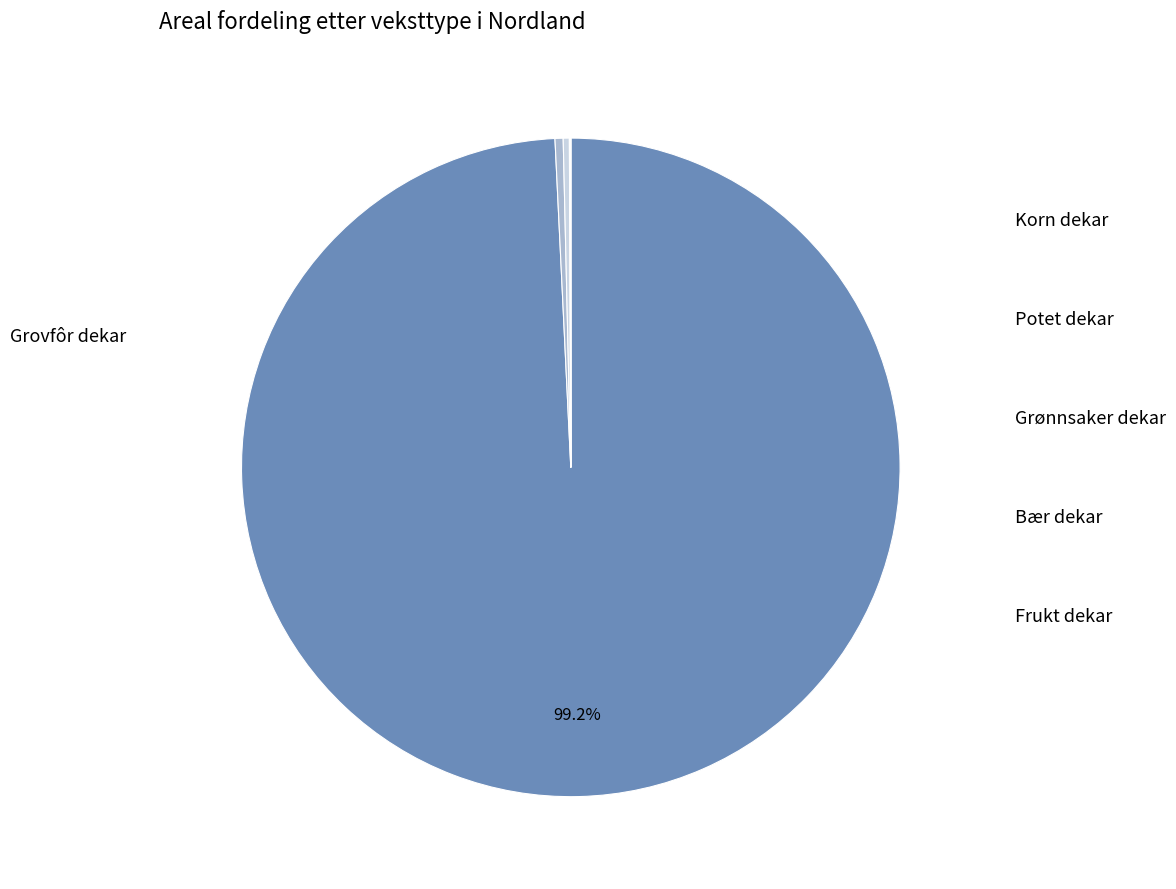

Which category has the smallest portion of the pie?

Frukt dekar